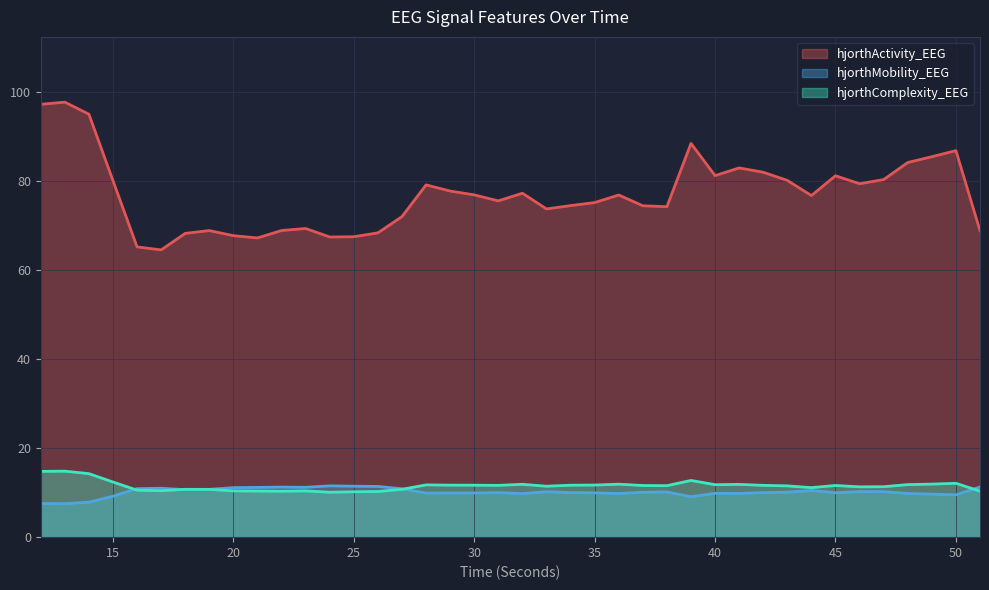

Which has a higher value, 13 or 19?

13